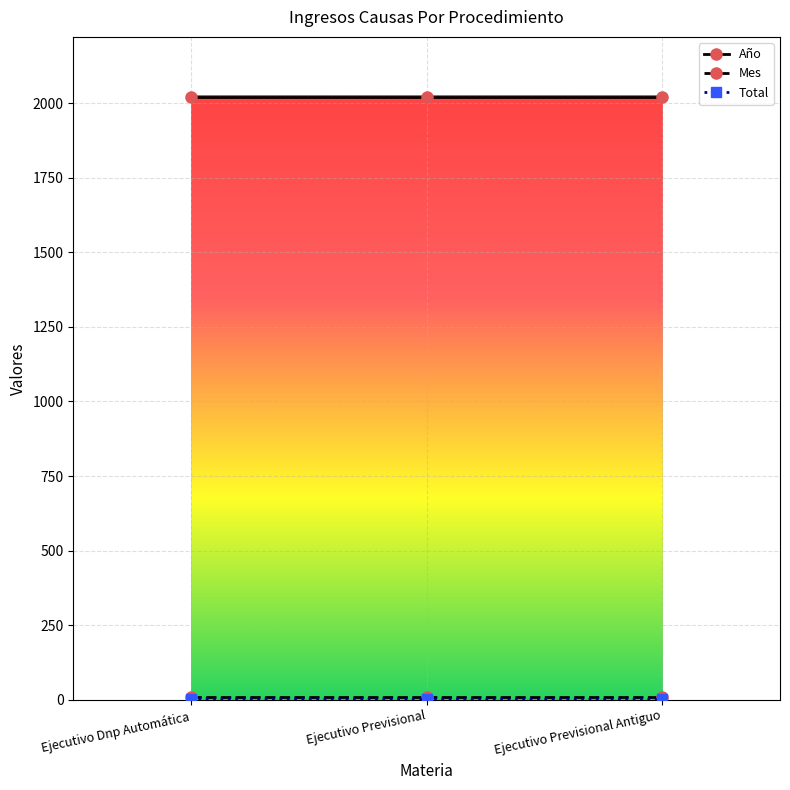

What is the maximum value shown in the chart?

2020